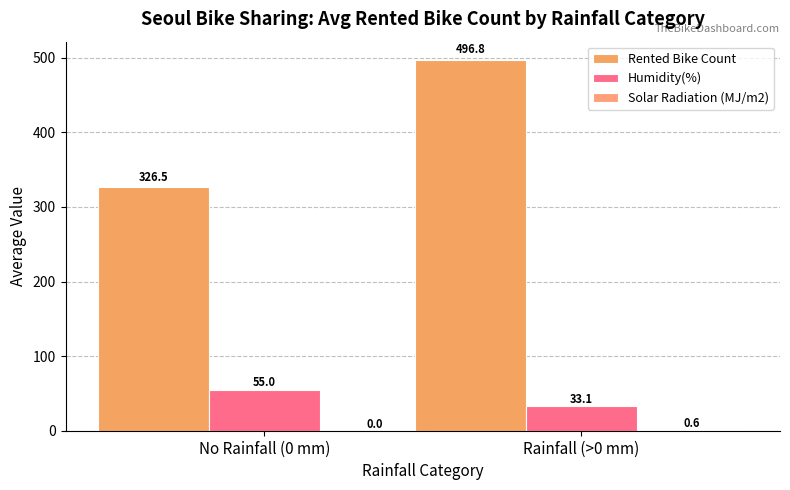

At which category does the chart reach its peak across all series?

Rainfall (>0 mm)